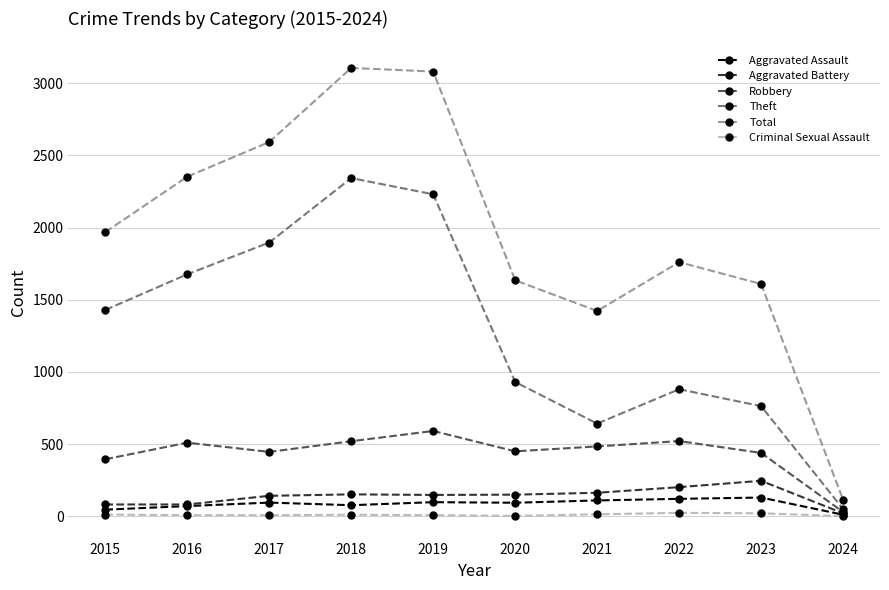

Which series has the largest total across all categories?

Total